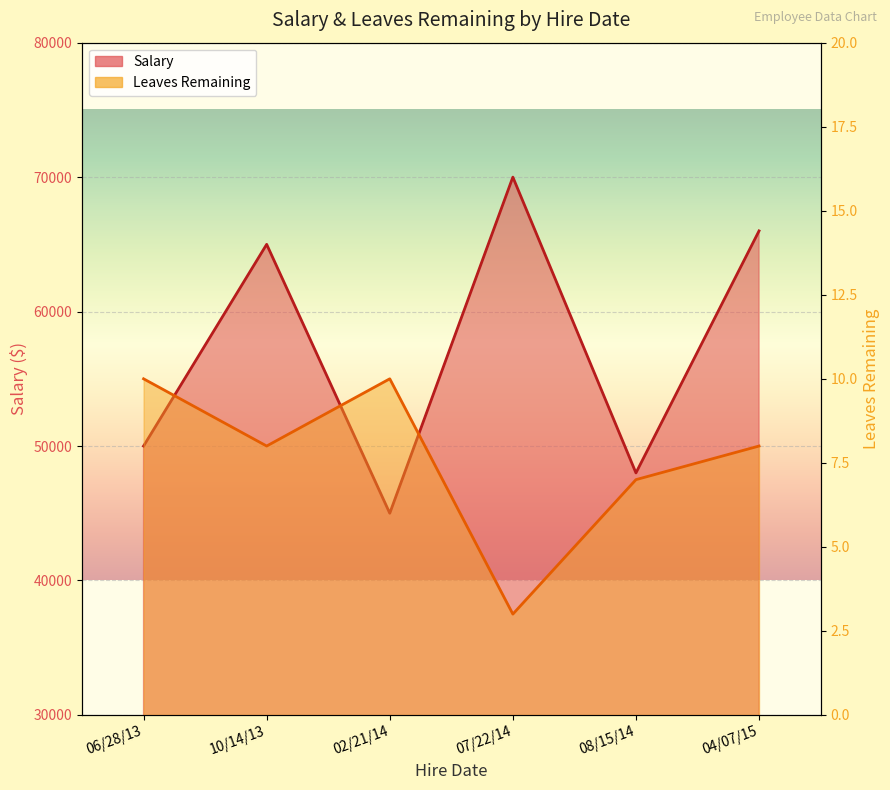

Reading left to right, list all the values displayed in this chart.

Salary: 50000	65000	45000	70000	48000	66000
Leaves Remaining: 10	8	10	3	7	8